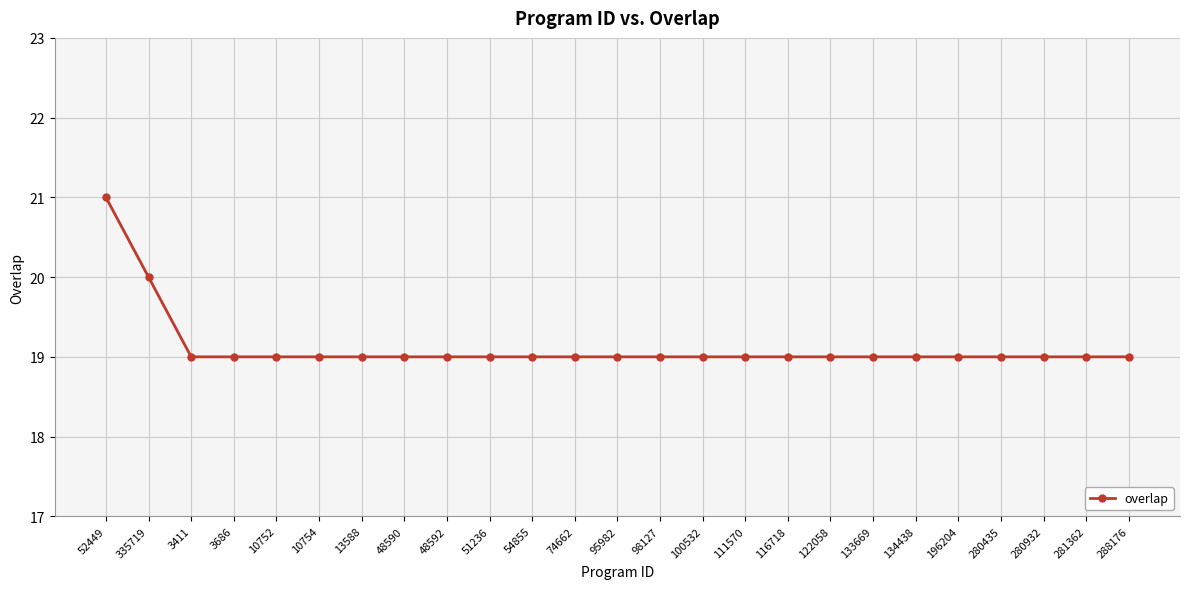

Reading left to right, transcribe all the data shown in this chart.

21	20	19	19	19	19	19	19	19	19	19	19	19	19	19	19	19	19	19	19	19	19	19	19	19